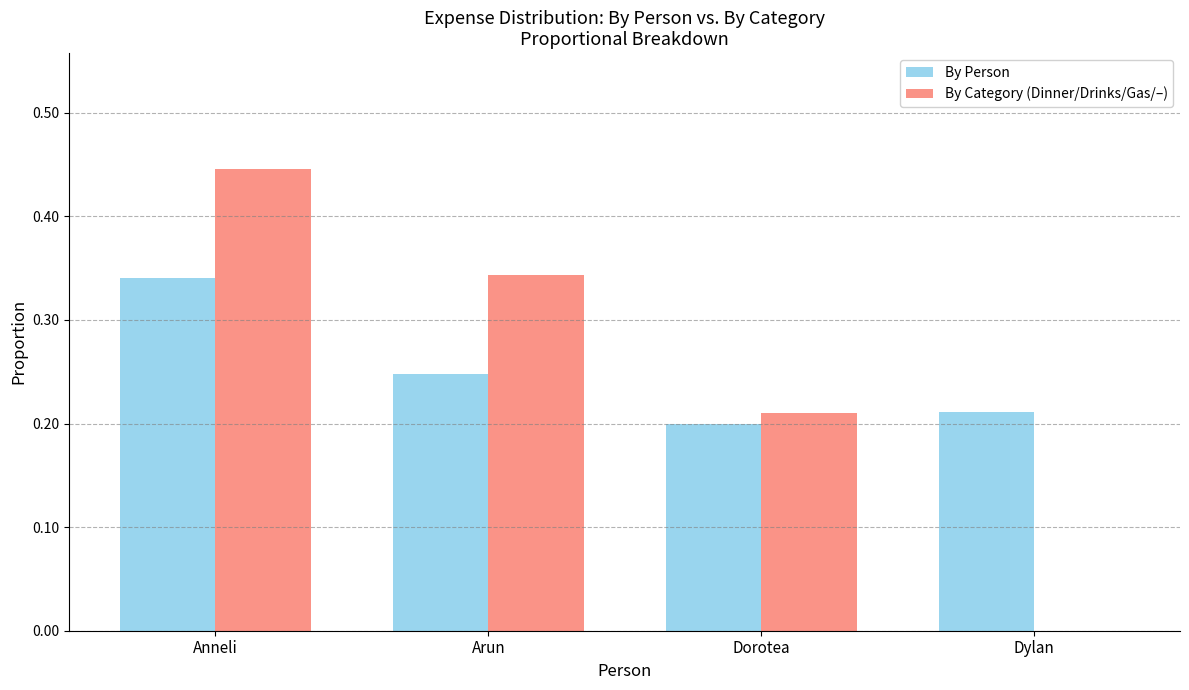

Which series has the widest spread of values?

By Category (Dinner/Drinks/Gas/–)